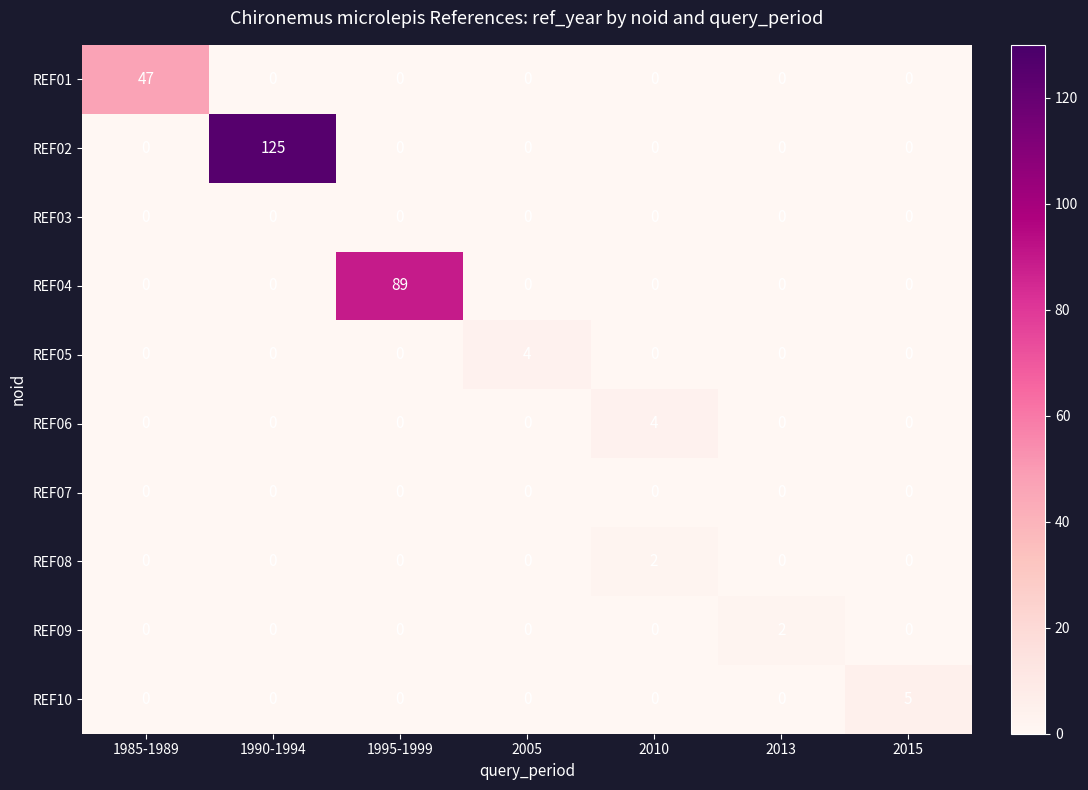

What is the spread (max minus min) of values at 2015?

5